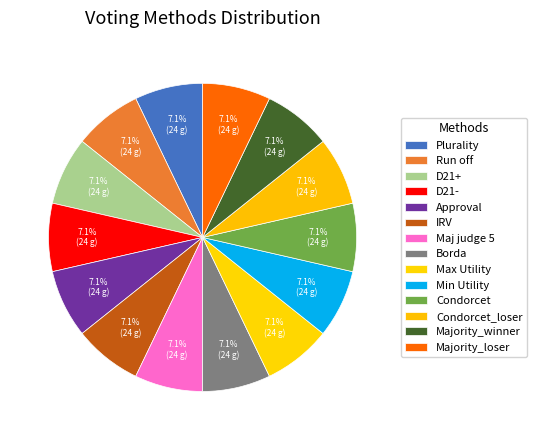

Is D21+ the majority of the pie?

No